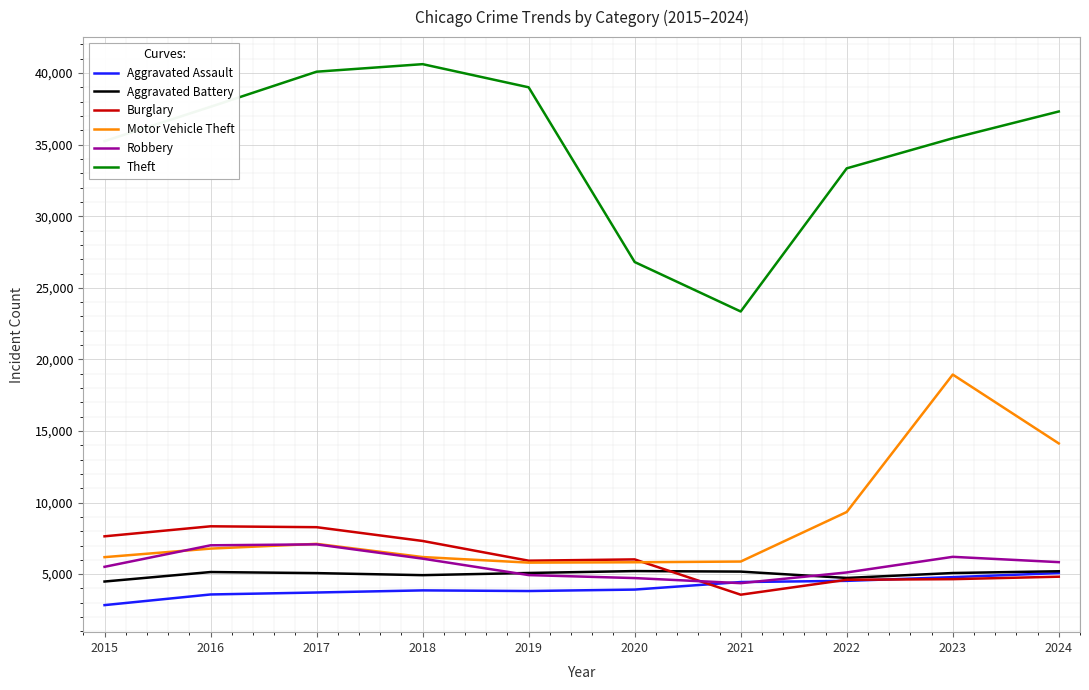

What is the difference between the maximum and minimum values in the Burglary series?

4778